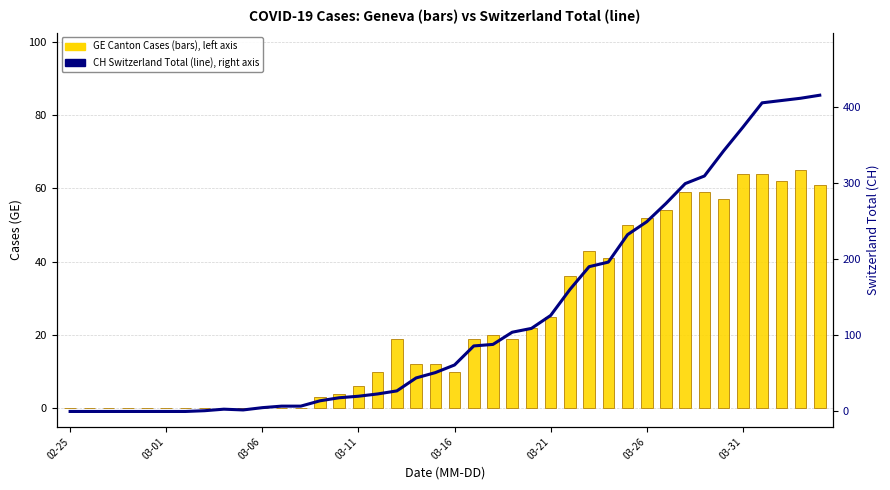

Reading right to left, what are all the values shown in this chart?

GE (Geneva Cases): 61	65	62	64	64	57	59	59	54	52	50	41	43	36	25	22	19	20	19	10	12	12	19	10	6	4	3	0	0	0	0	0	0	0	0	0	0	0	0	0
CH (Switzerland Total): 415	411	408	405	373	342	309	299	273	249	232	196	190	160	126	109	104	88	86	61	51	44	27	23	20	18	14	7	7	5	2	3	1	0	0	0	0	0	0	0